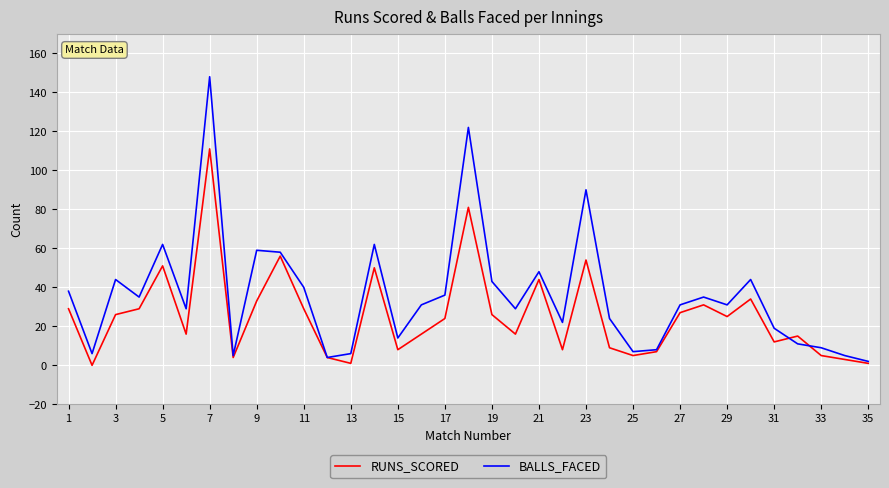

Rank the series by their maximum value, from highest to lowest.

BALLS_FACED, RUNS_SCORED